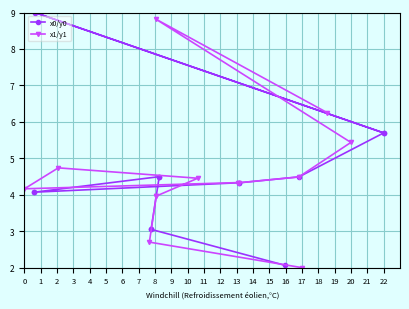

Rank the series at 10 from lowest to highest value.

x0/y0, x1/y1